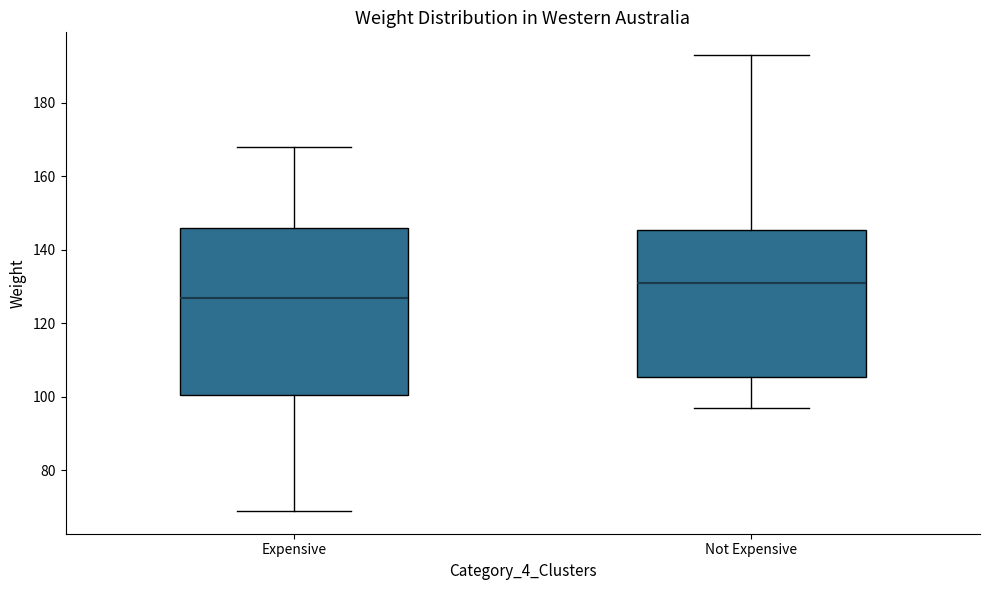

Which box has the highest median line?

Not Expensive